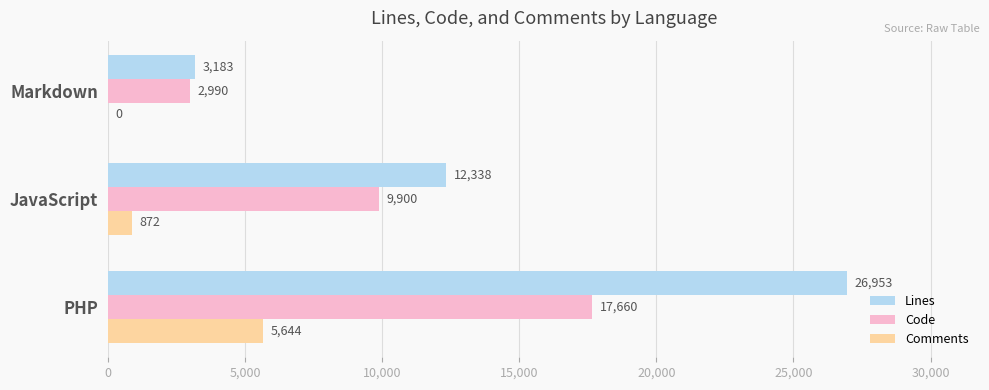

Between PHP and Markdown, which series saw the biggest shift?

Lines